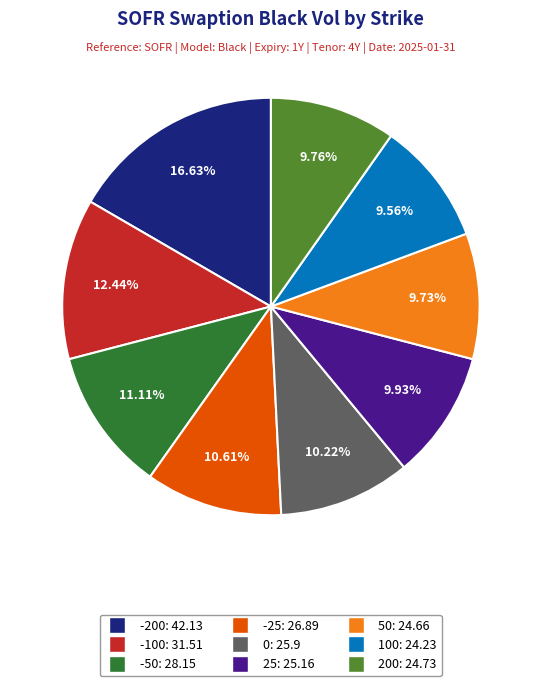

What percentage is the -25 slice, to the nearest percent?

11%